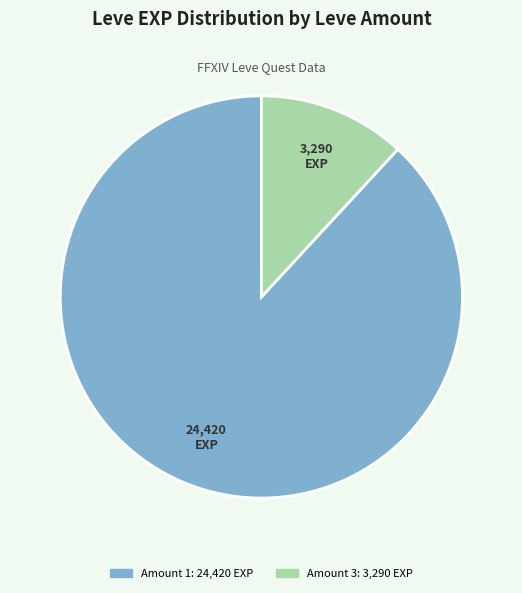

Does any single category account for the majority?

Yes